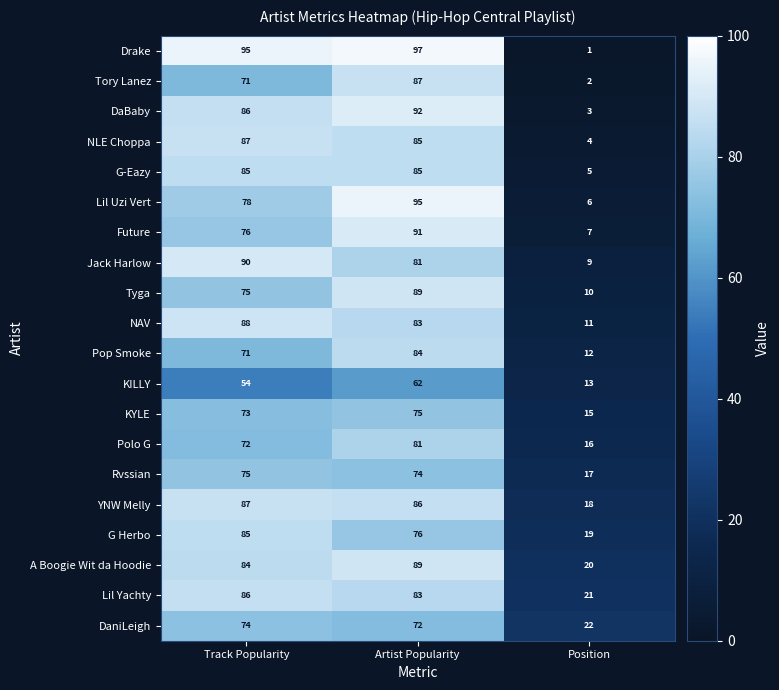

Is it true that Drake equals 1 at Position?

True